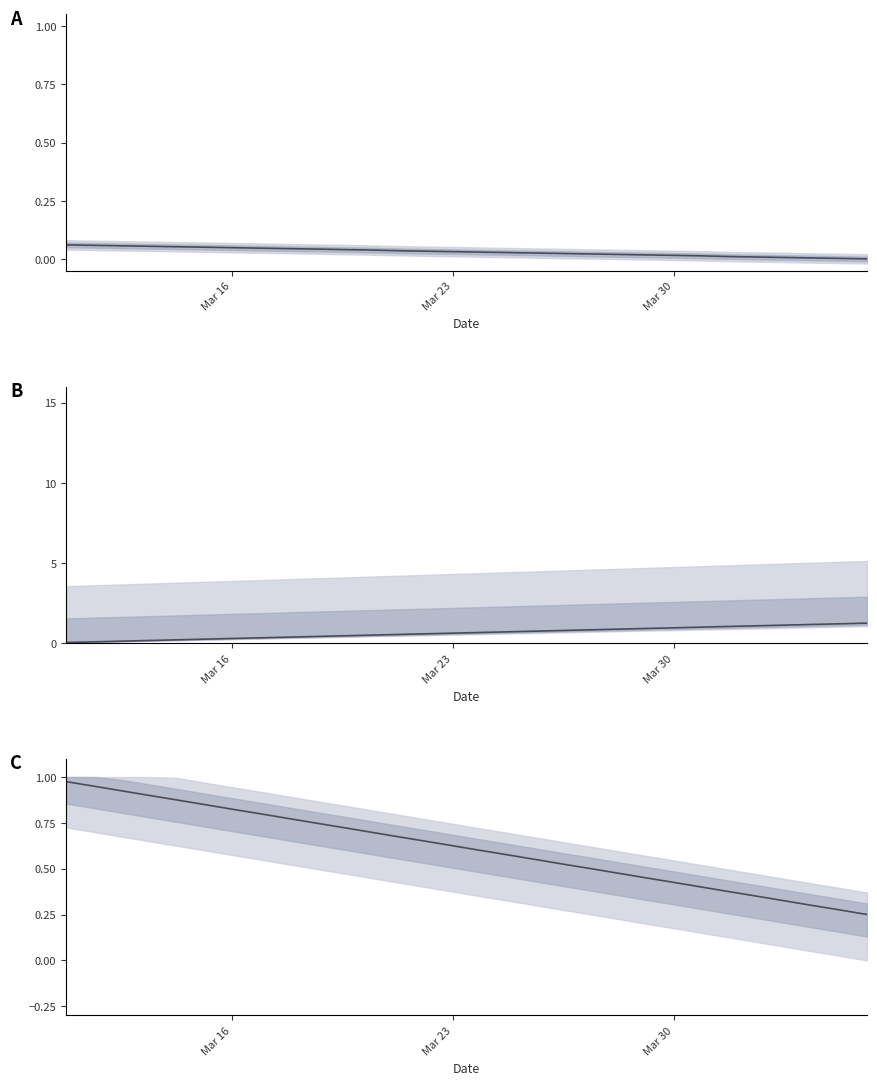

What is the difference between the maximum and second lowest values in the VL EARNED series?

1.2